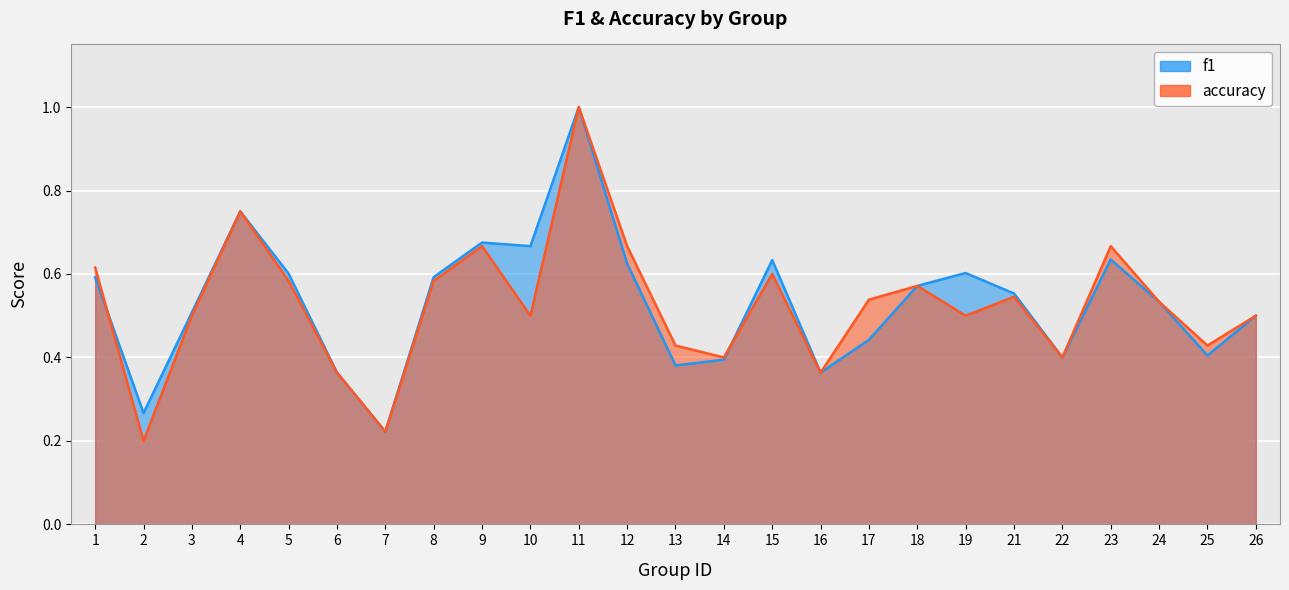

What is the smallest value displayed?

0.2